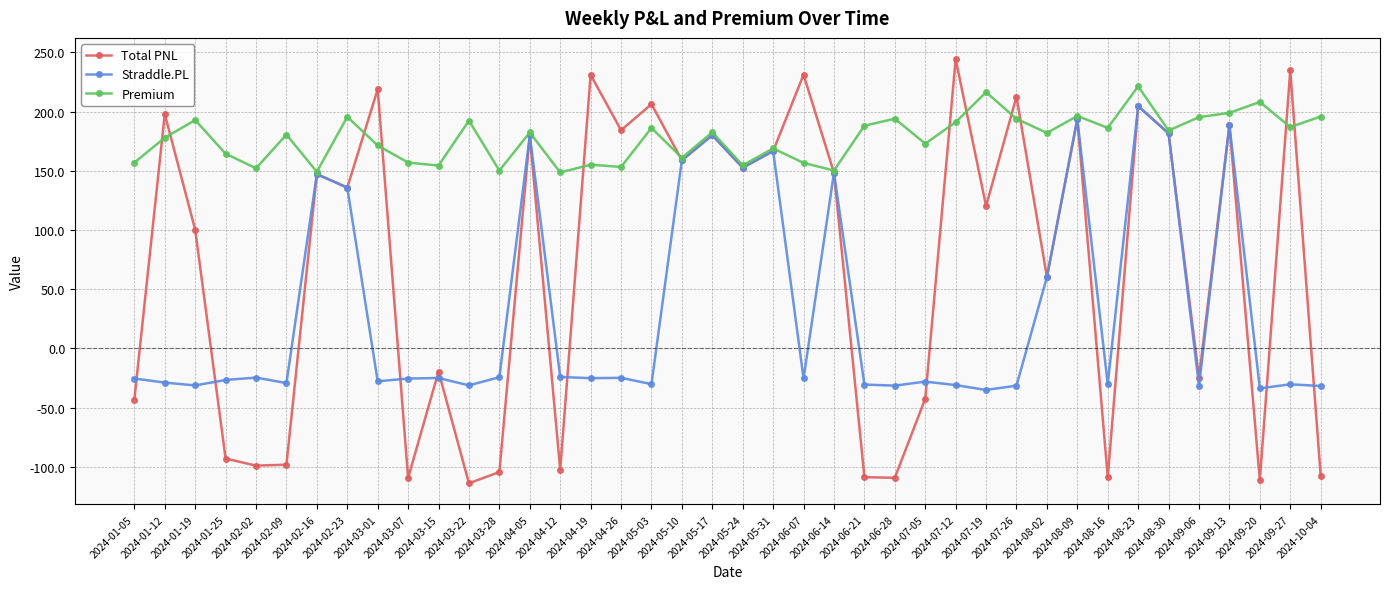

Which series has the widest spread of values?

Total PNL